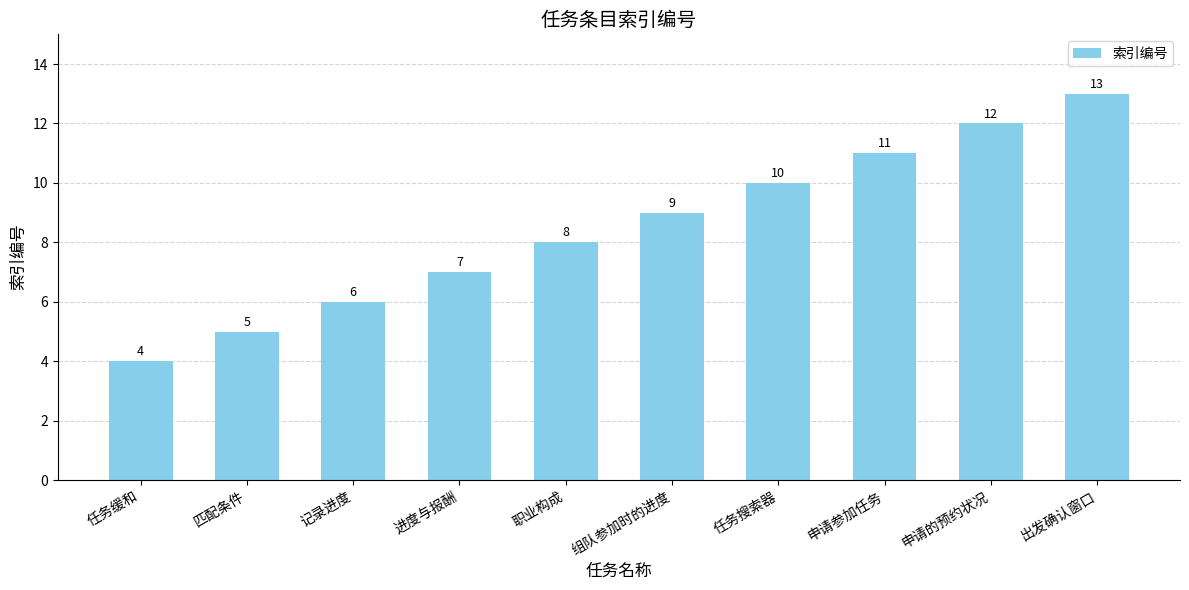

List the labels in order of value, smallest first.

任务缓和, 匹配条件, 记录进度, 进度与报酬, 职业构成, 组队参加时的进度, 任务搜索器, 申请参加任务, 申请的预约状况, 出发确认窗口